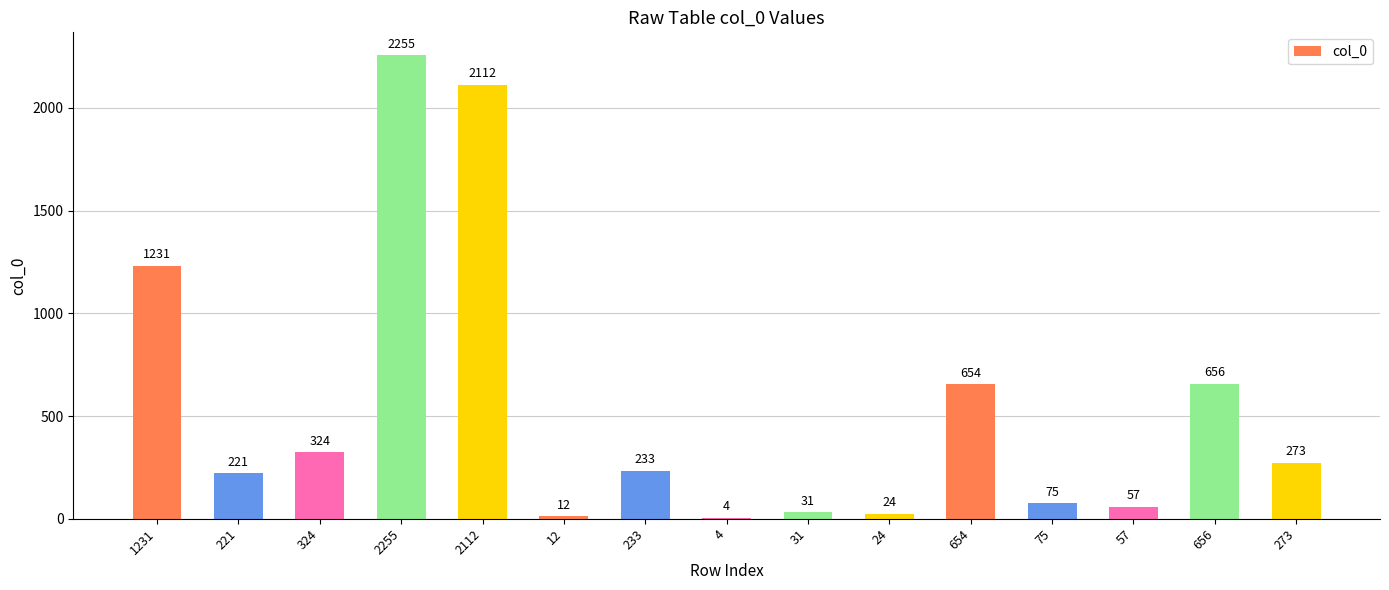

What is the change in value from 221 to 57?

-164